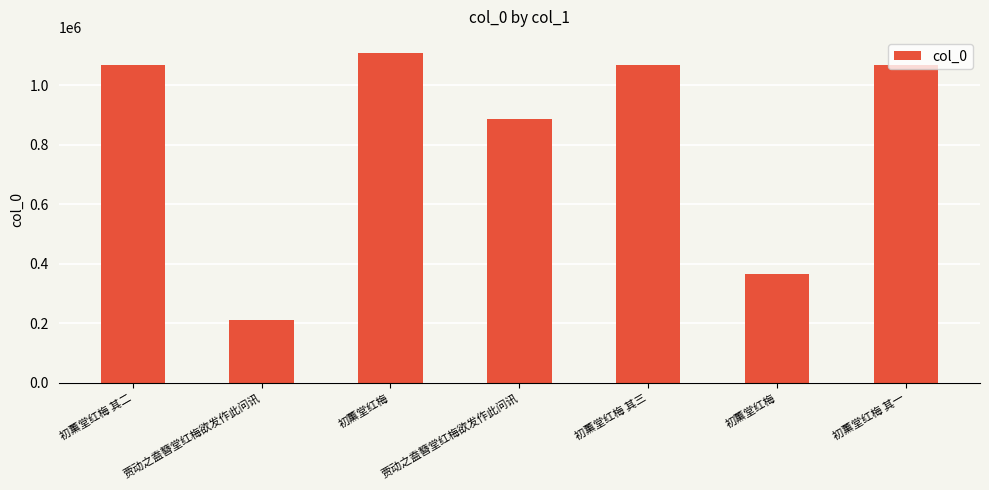

Are the bars horizontal?

No